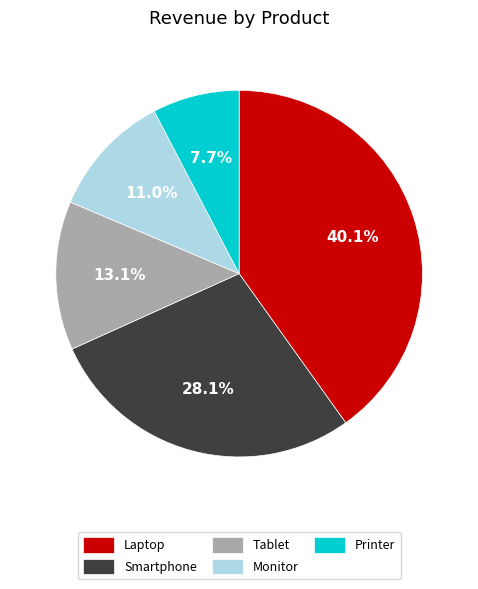

How many slices are in this pie chart?

5